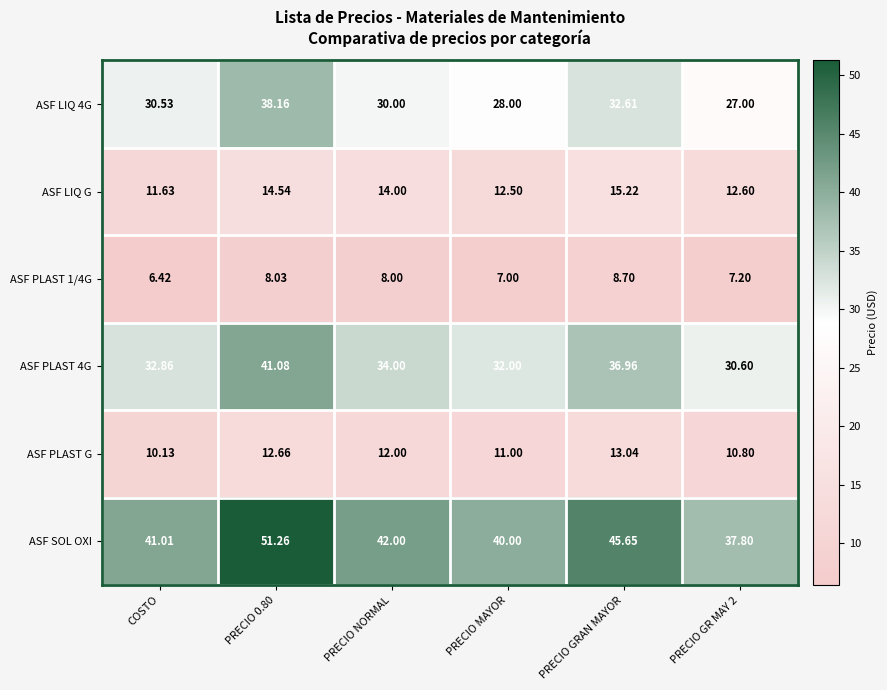

What is the smallest value displayed?

6.4